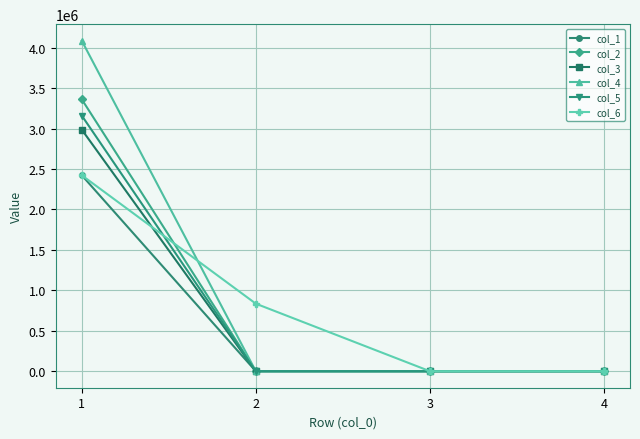

Reading left to right, extract all data points from this chart.

col_1: 2422288.7	0.0	0.0	0.0
col_2: 3361146.4	0.0	0.0	0.0
col_3: 2986643.0	0.0	0.0	0.0
col_4: 4085656.7	0.0	0.0	0.0
col_5: 3160028.0	0.0	0.0	0.0
col_6: 2422285.1	834664.0	0.0	0.0